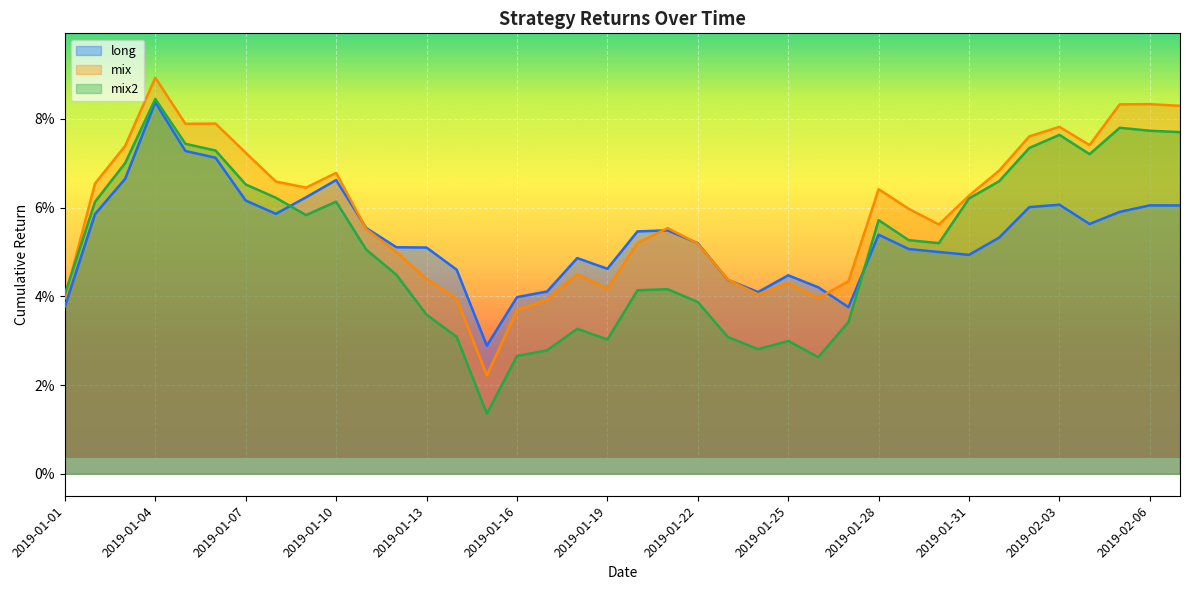

At which category is the sum across all series the highest?

2019-01-04